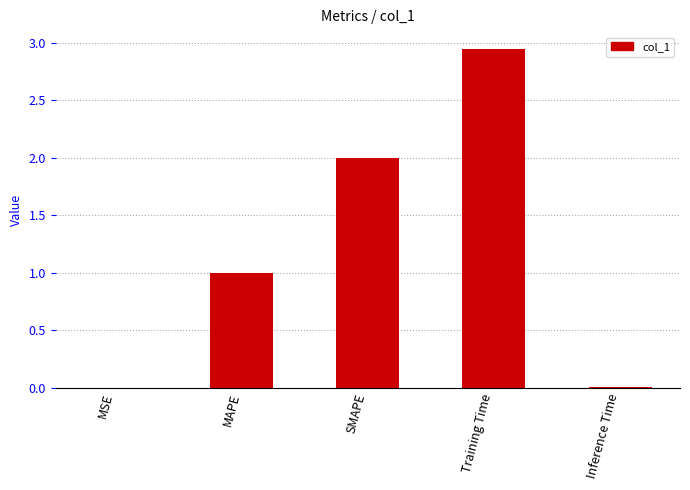

What is the sum of all values?

6.0